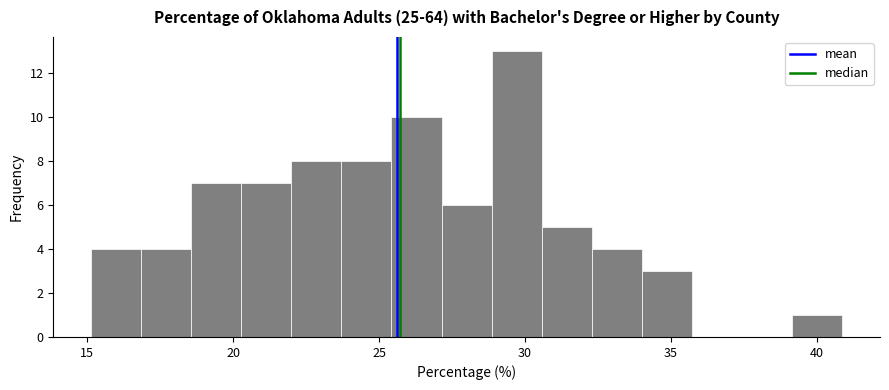

Read against the x-axis, roughly where is the centre of the tallest bar?

29.5